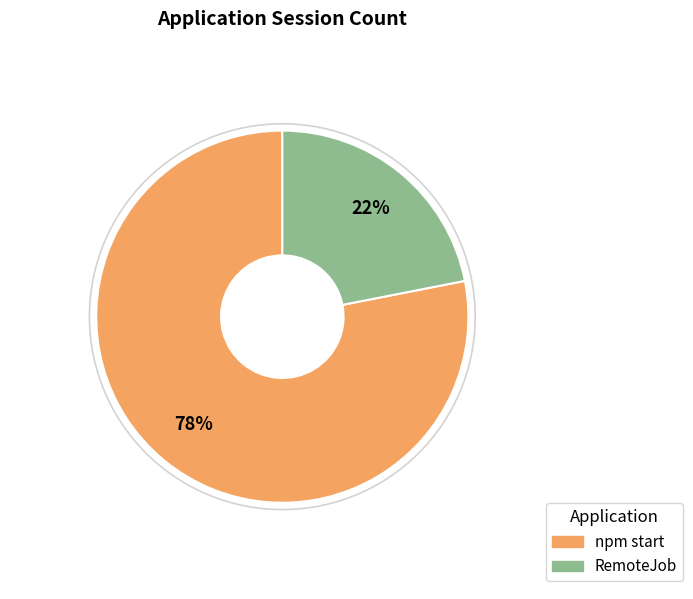

What is the largest slice in the pie chart?

npm start